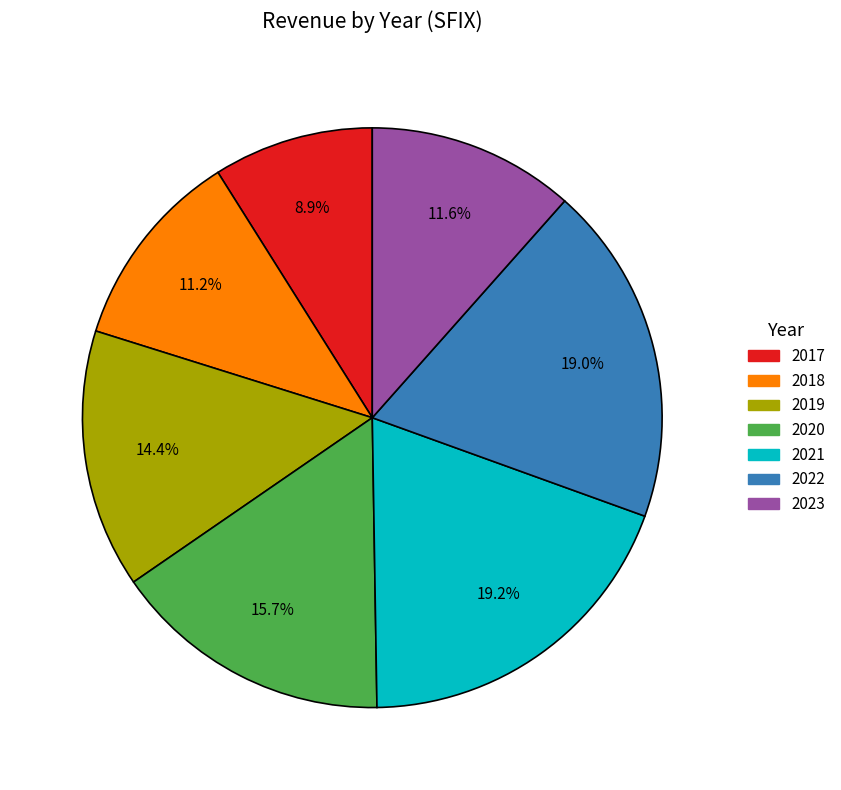

Is there any slice that represents more than half of the pie?

No